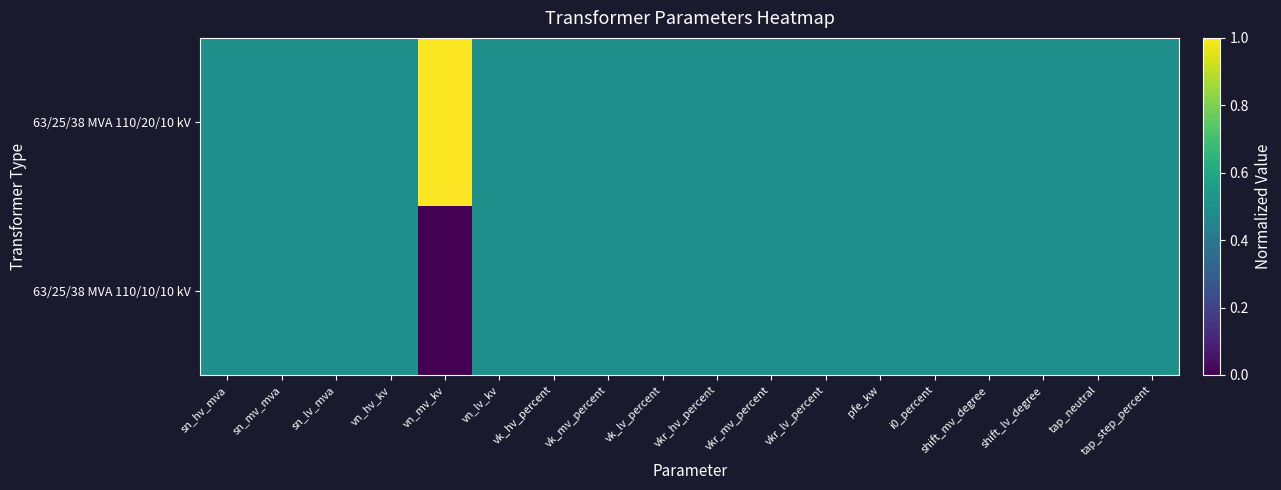

Which series has the largest total across all categories?

63/25/38 MVA 110/20/10 kV